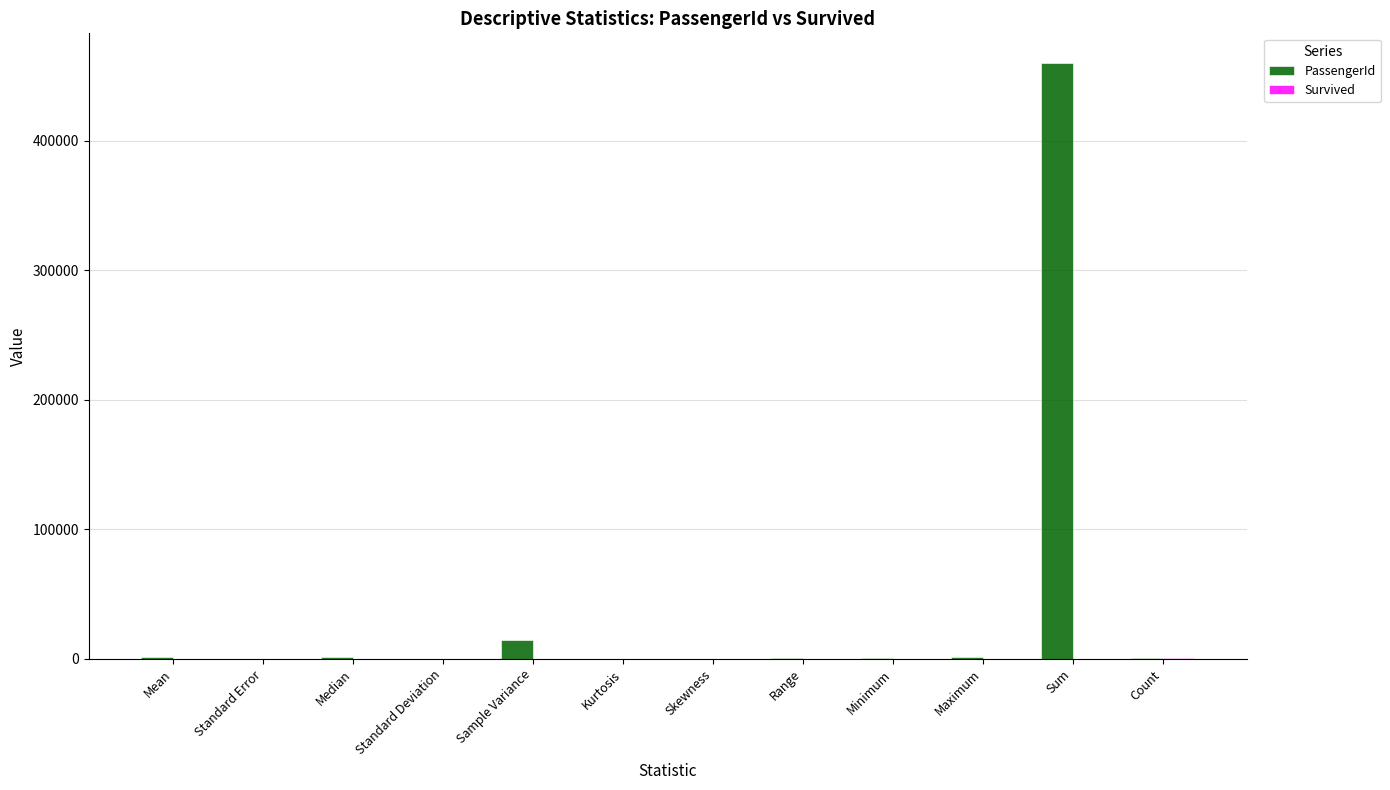

Which series has the largest range (max minus min)?

PassengerId